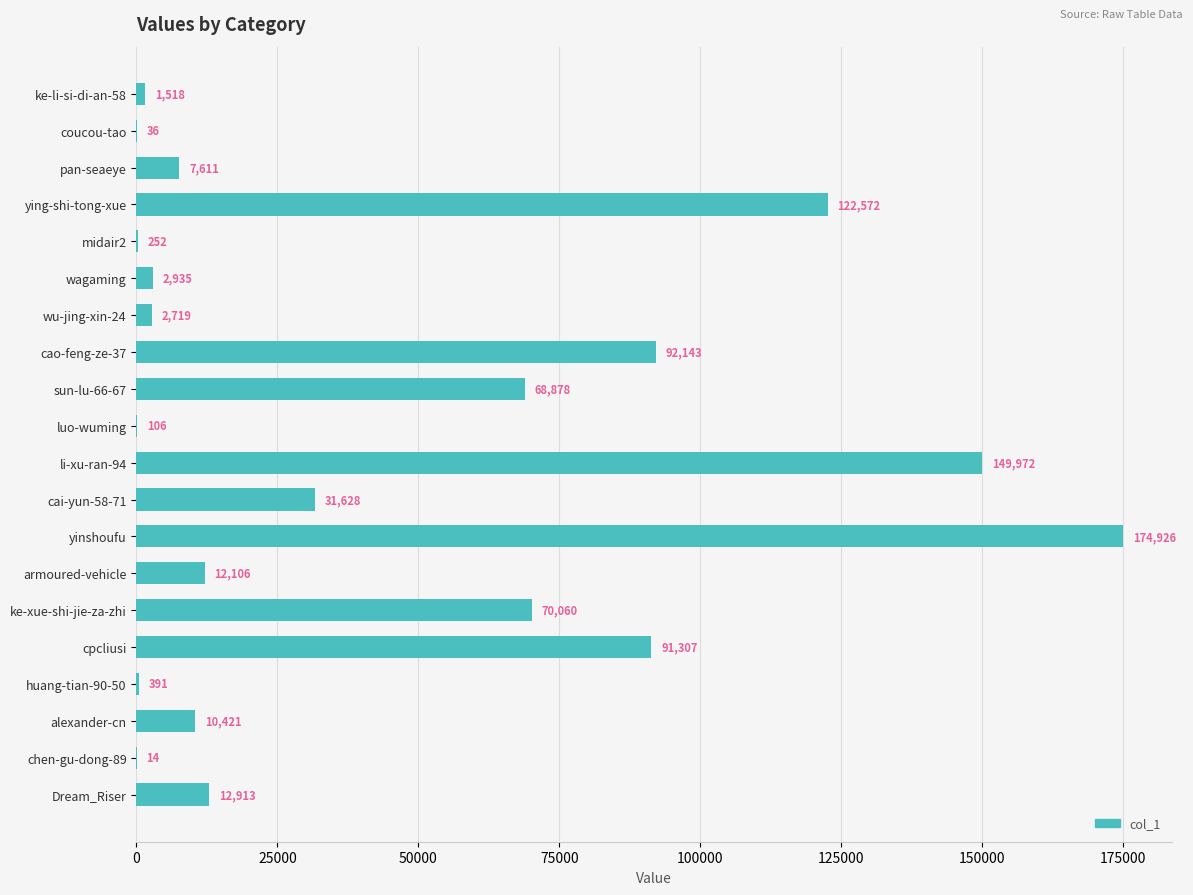

What is the greatest value displayed?

174926